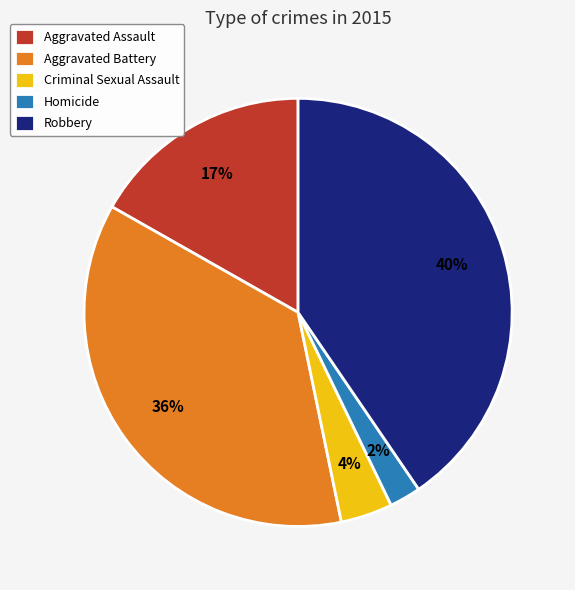

How many slices are in this pie chart?

5